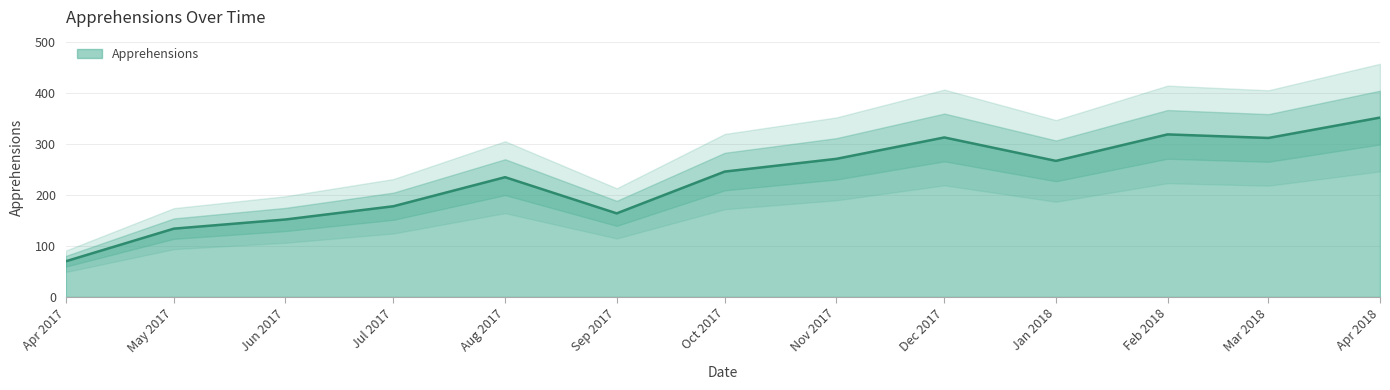

True or false: Apprehensions has a value of 271 at Nov 2017.

True